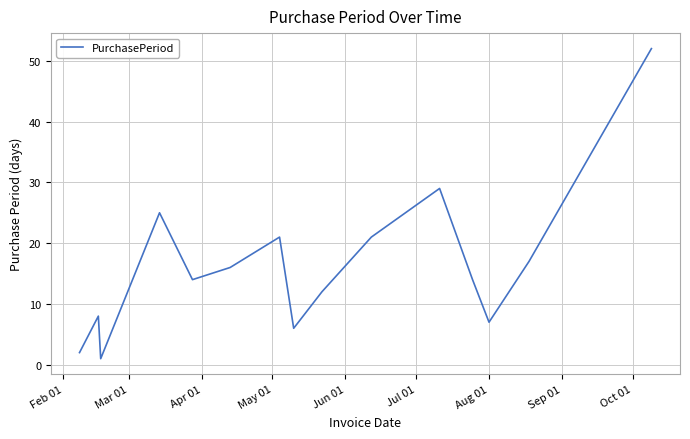

True or false: the data has more than 0 interior local peaks.

True